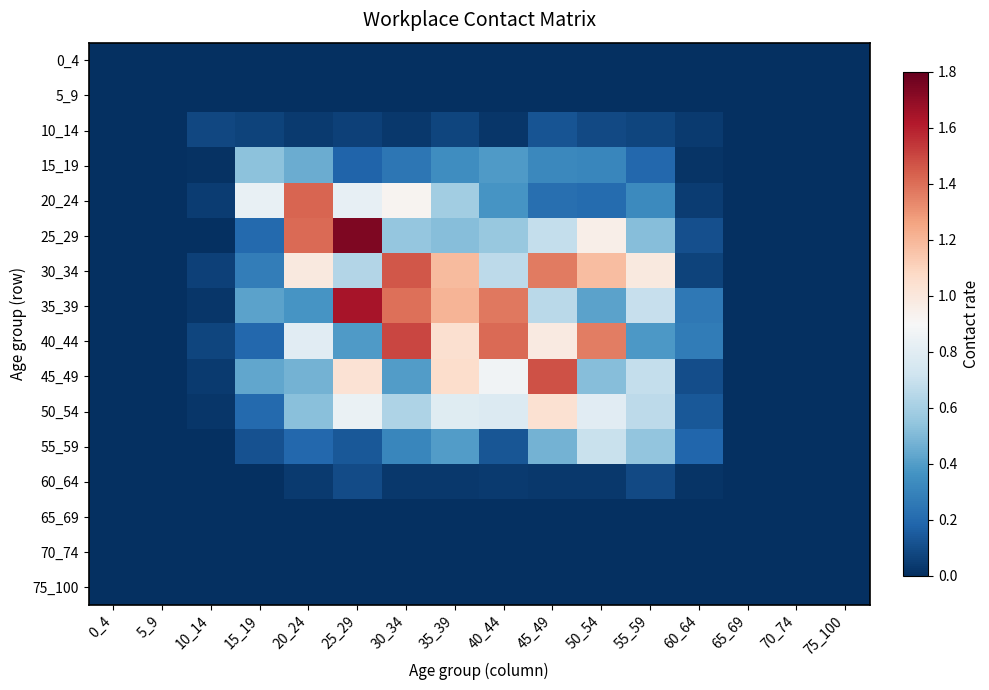

How many distinct data groups are displayed?

16